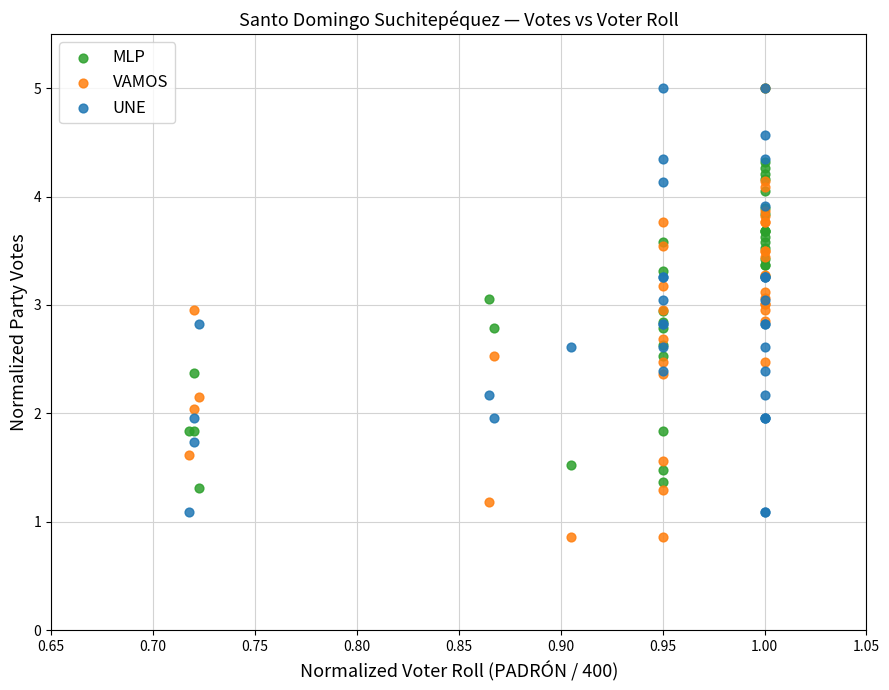

Which series contains the lowest Y value?

VAMOS